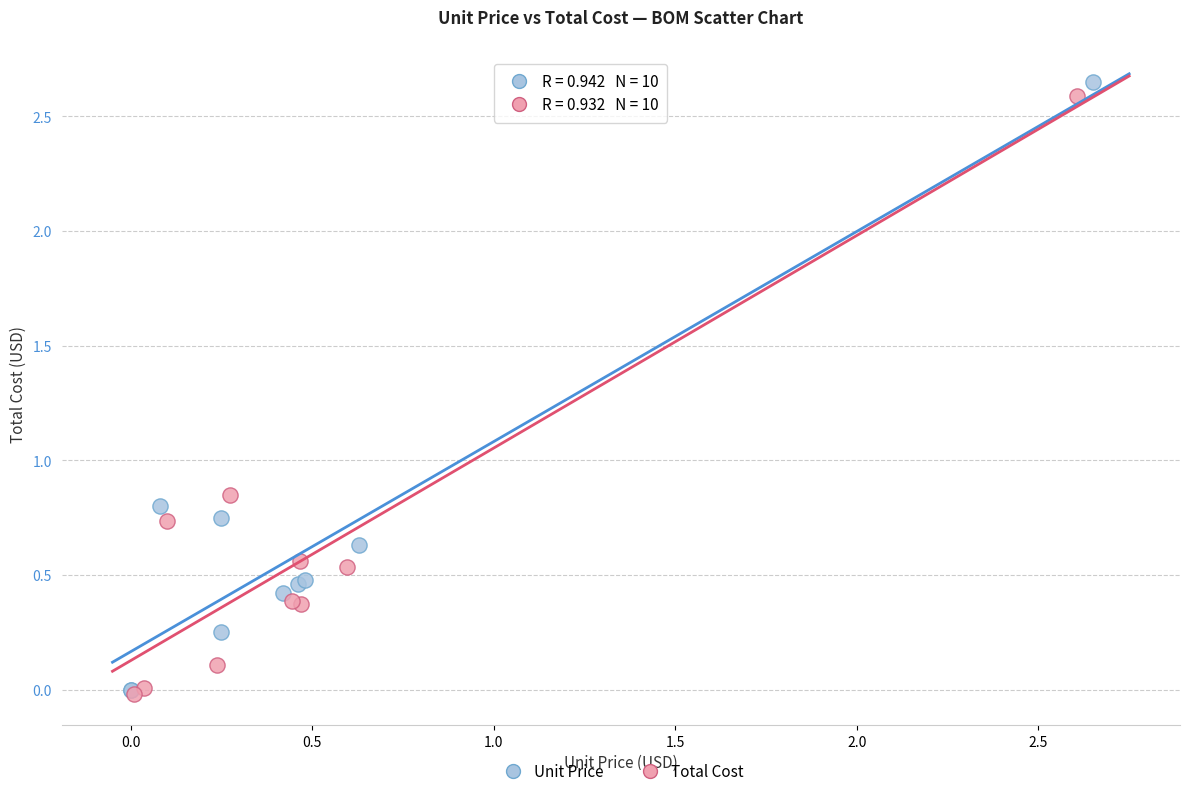

Which series has the largest Y range (max minus min)?

Unit Price